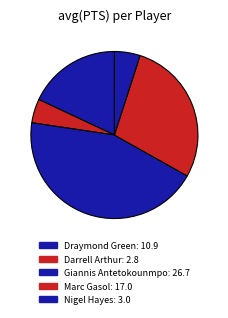

True or false: Draymond Green accounts for 18% of the total.

True